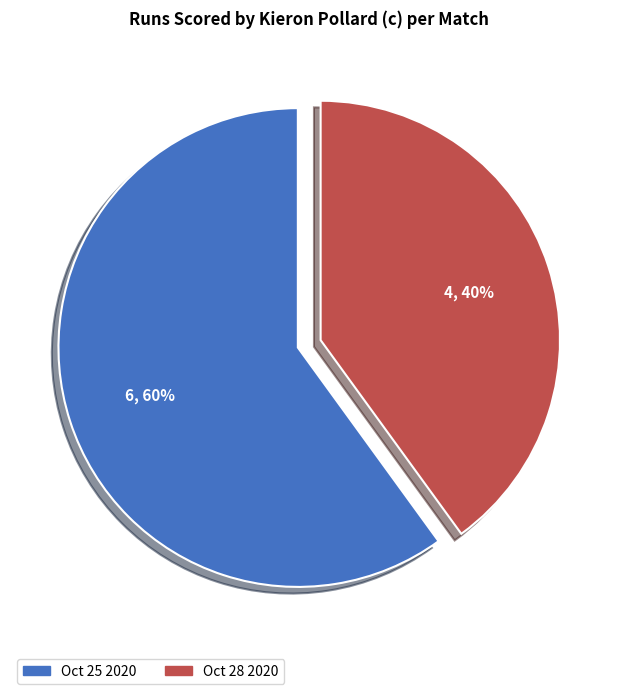

To the nearest percent, what portion does Oct 28 2020 represent?

40%